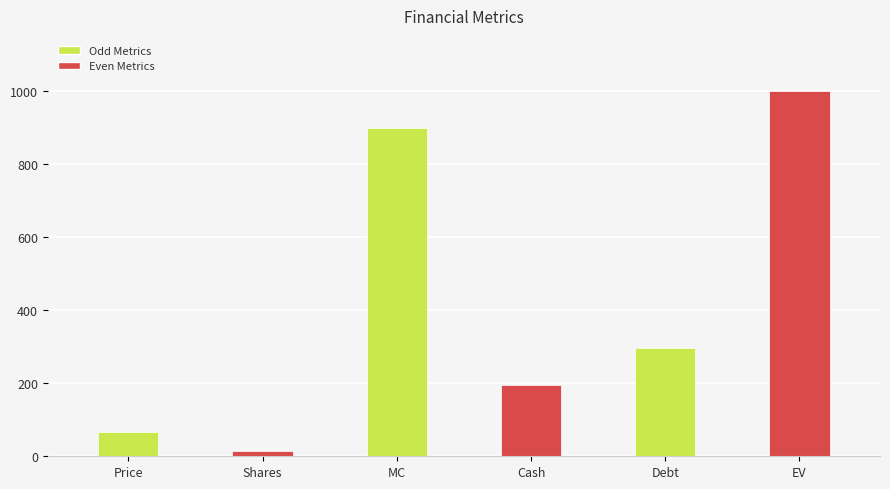

Count the number of values greater than 296.

3